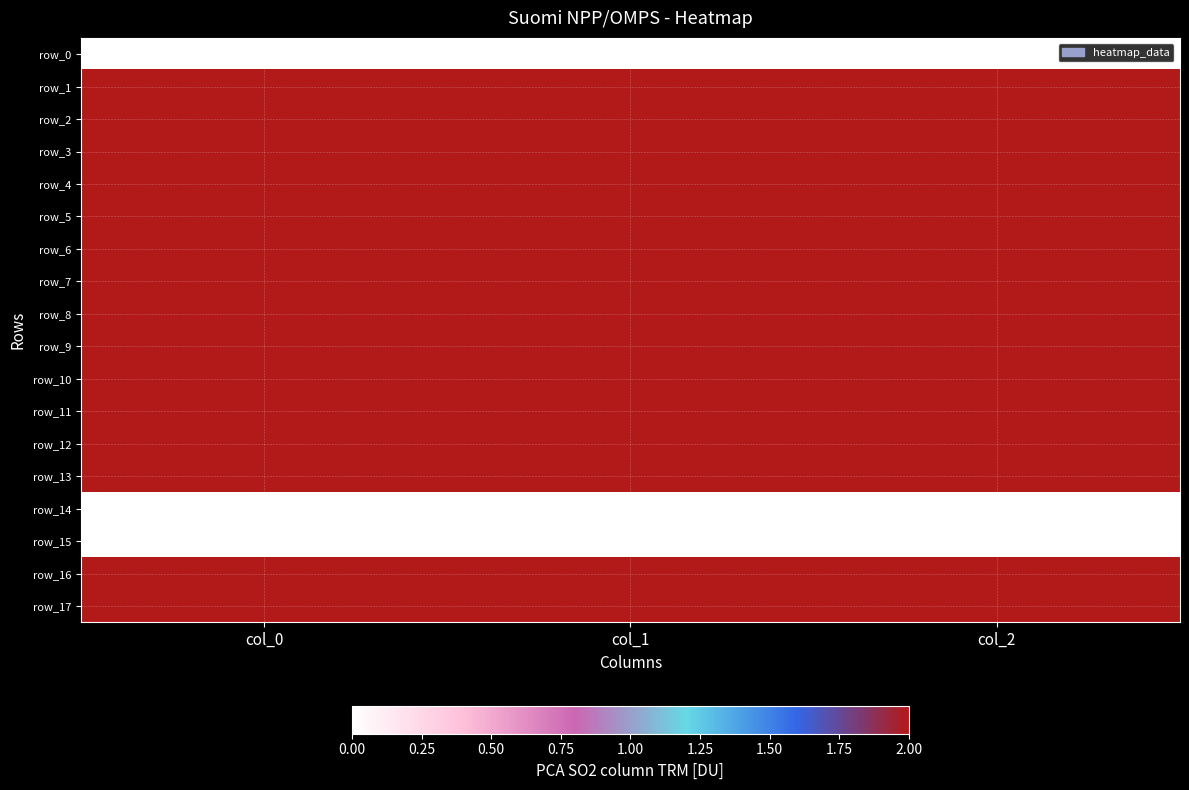

What is the sum of the row_13 values at col_0 and col_1?

1773.5